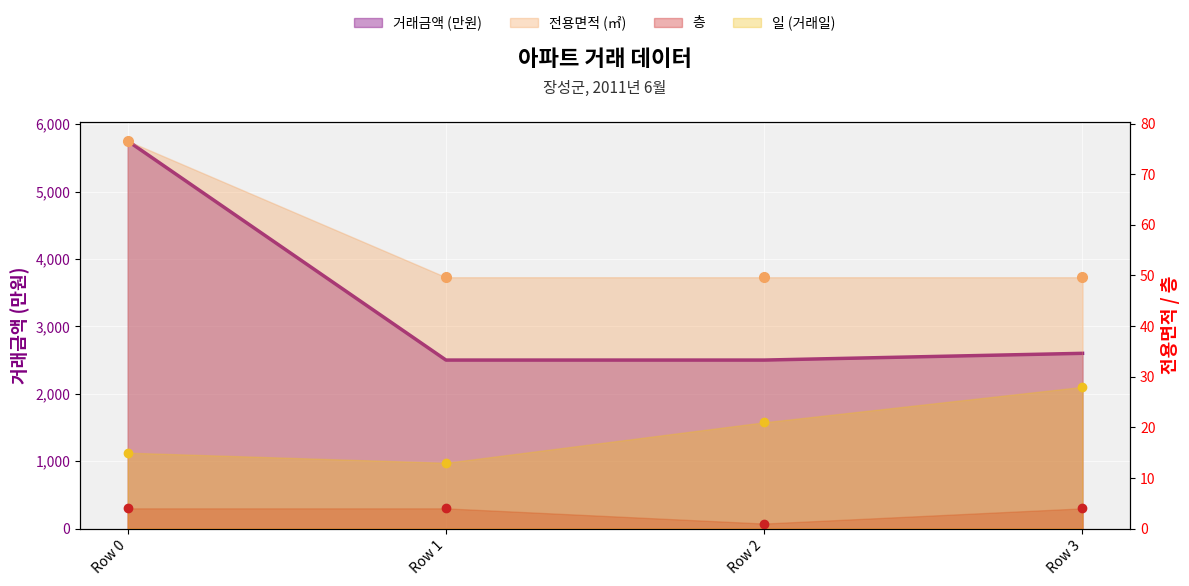

Reading left to right, list all the values displayed in this chart.

일: Row 0=15.0	Row 1=13.0	Row 2=21.0	Row 3=28.0
거래금액: Row 0=5750.0	Row 1=2500.0	Row 2=2500.0	Row 3=2600.0
전용면적: Row 0=76.6	Row 1=49.6	Row 2=49.6	Row 3=49.6
층: Row 0=4.0	Row 1=4.0	Row 2=1.0	Row 3=4.0